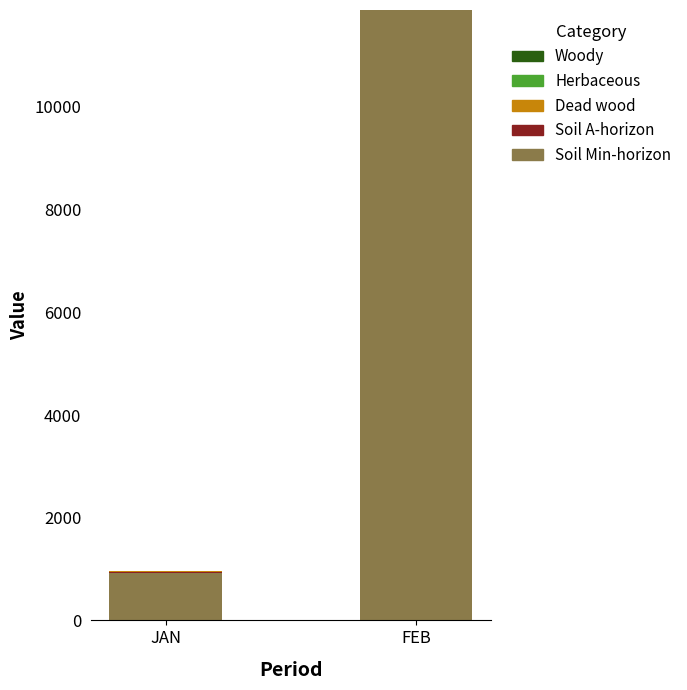

What is the total value across all series at FEB?

11888.0